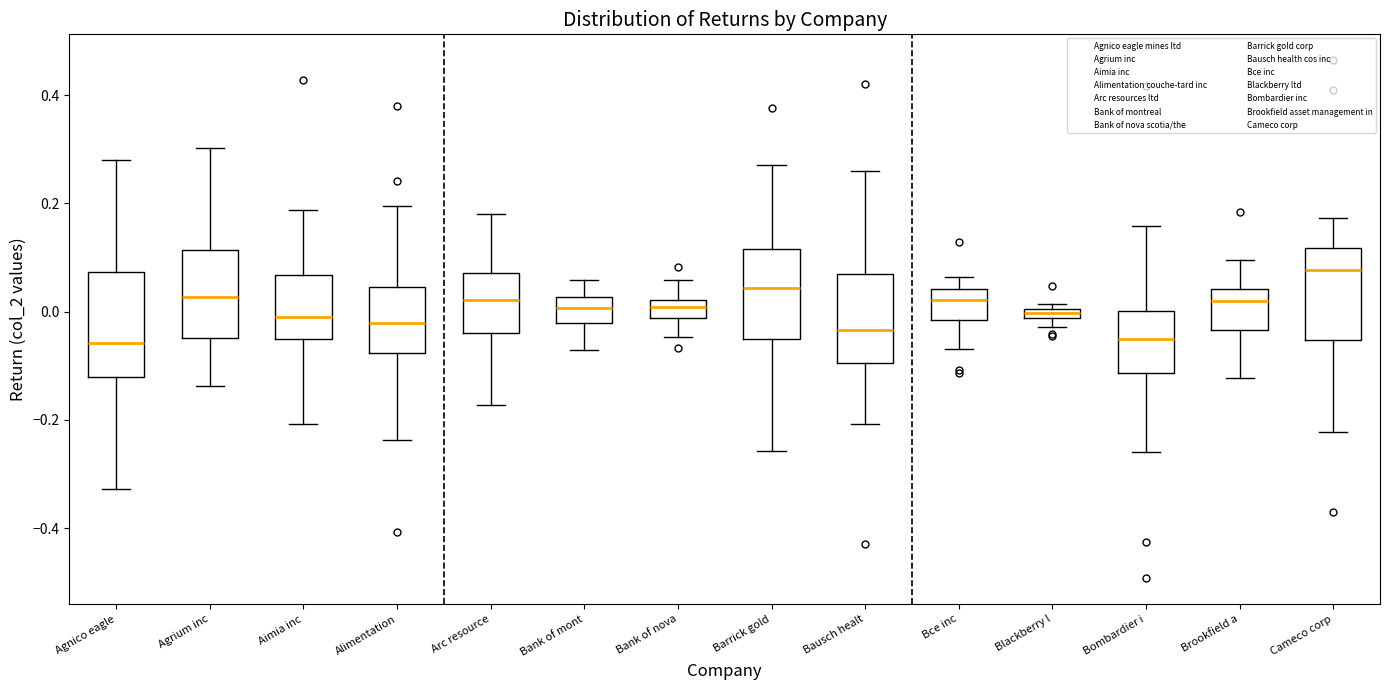

Comparing the boxes themselves (not the whiskers), which one is the tallest?

Agnico eagle